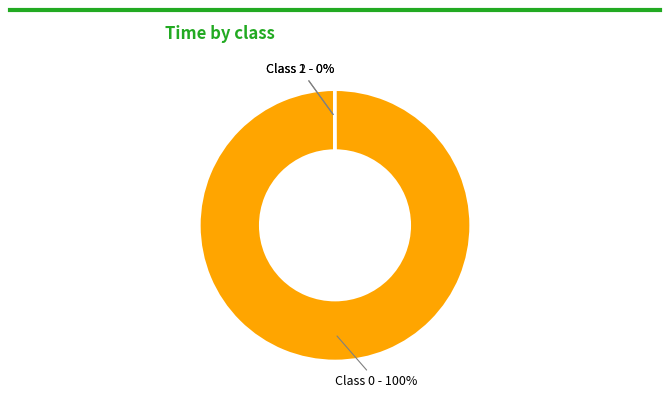

Does any single category account for the majority?

Yes